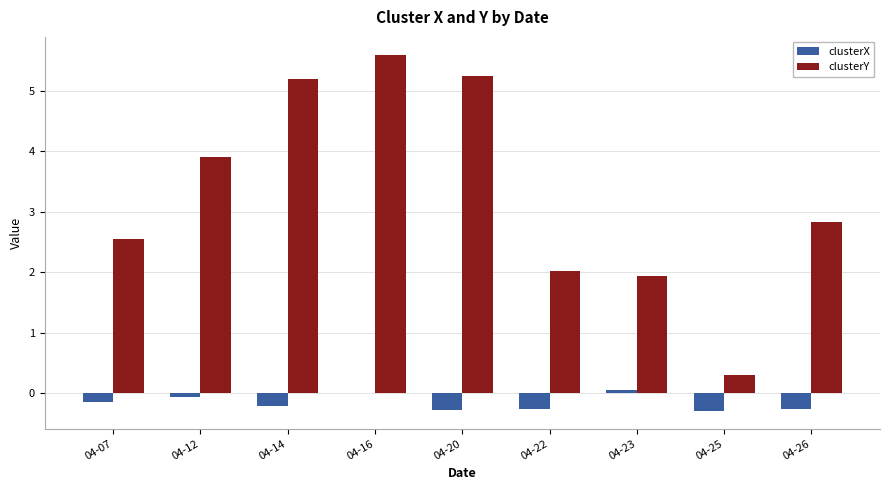

The clusterY series shows 0.3 at 04-25. True or false?

True